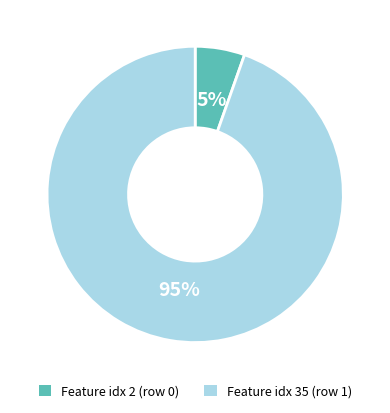

To the nearest percent, what is the average slice percentage?

50%